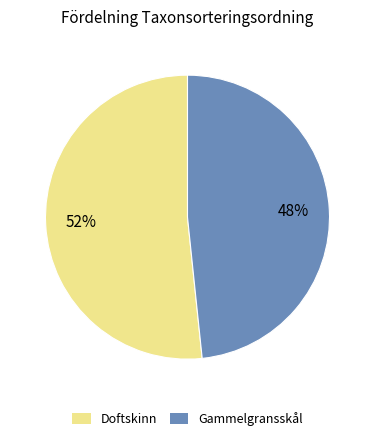

Is the sum of Gammelgransskål and Doftskinn greater than half?

Yes